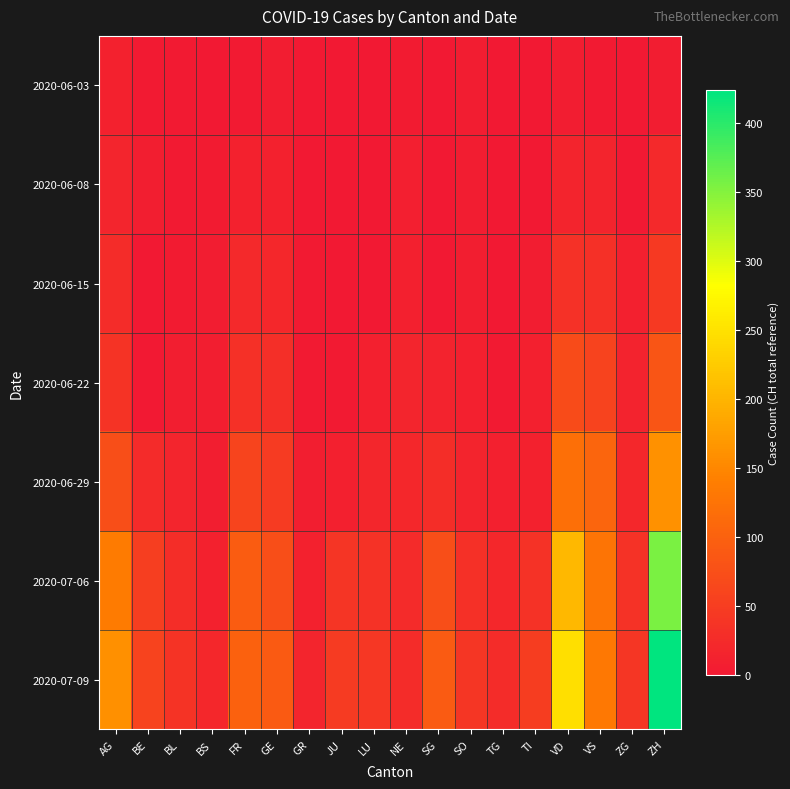

What is the maximum value shown in the chart?

424